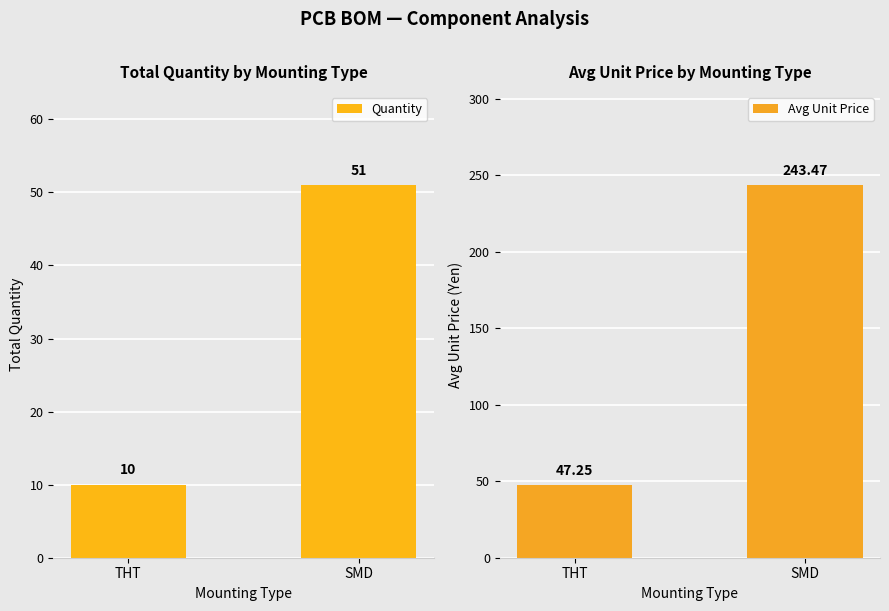

Which series has the largest total across all categories?

Avg Unit Price